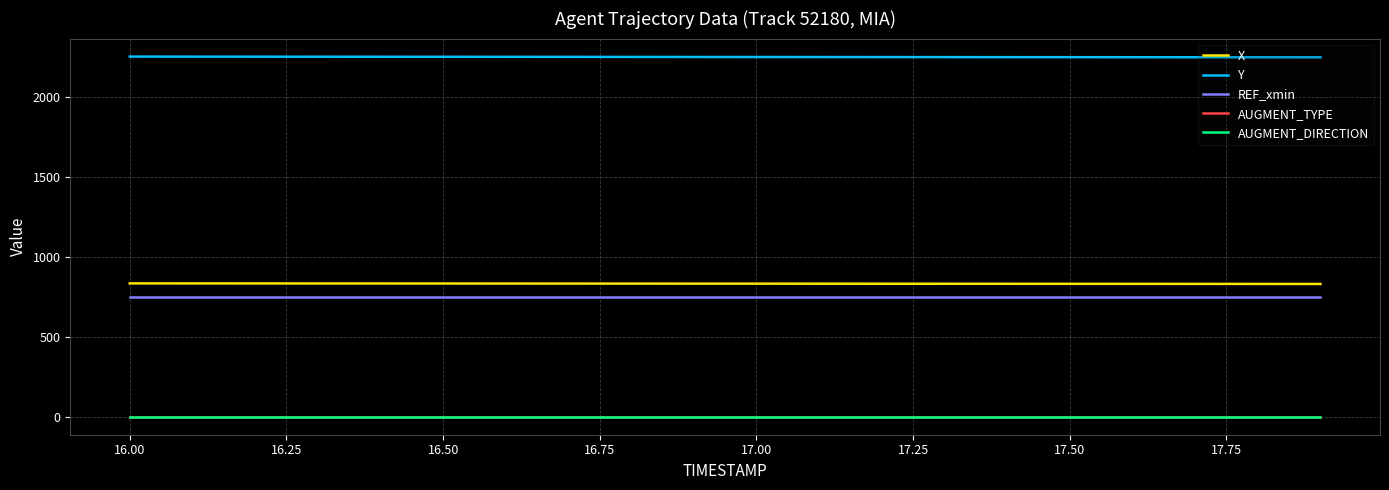

Does the chart display data point markers on the line(s)?

No